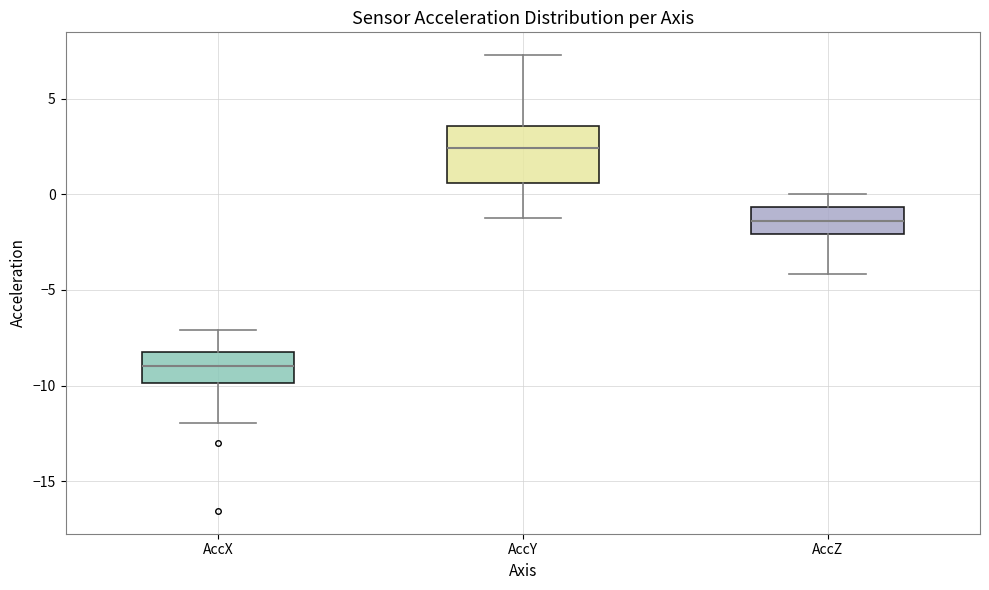

Where does the median line of the box for AccX sit on the y-axis? The values are not printed on the chart, so give them approximately, as read against the axis.

-9.0